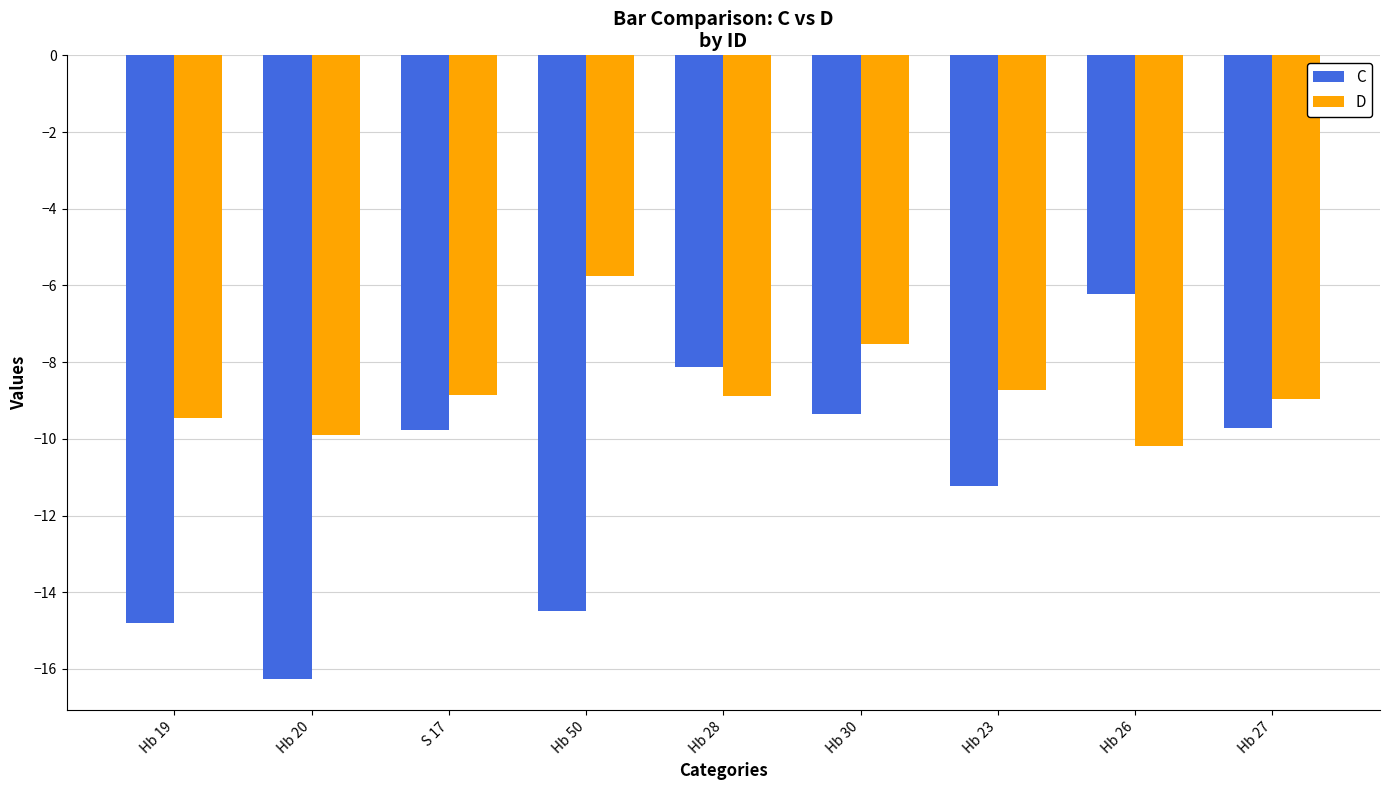

Read the D value at Hb 23.

-8.7